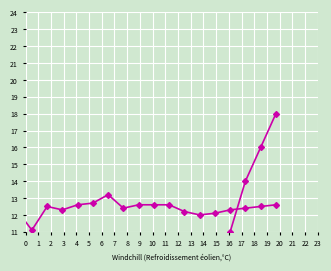

Is this an area chart (filled region under the line)?

No